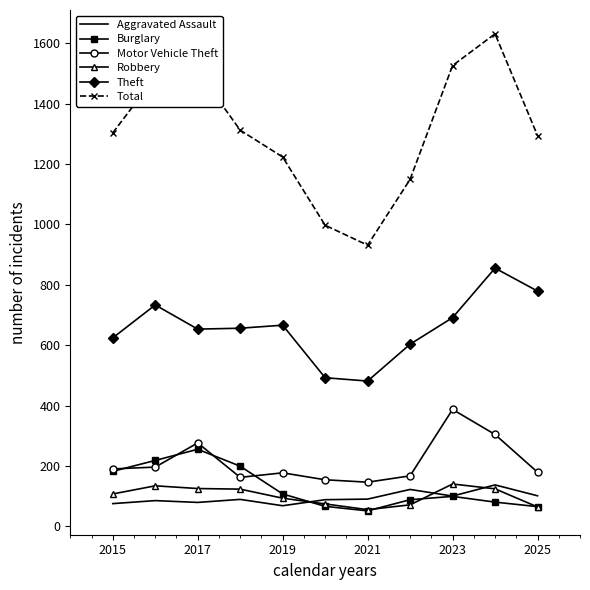

What is the highest value of the Motor Vehicle Theft series?

387